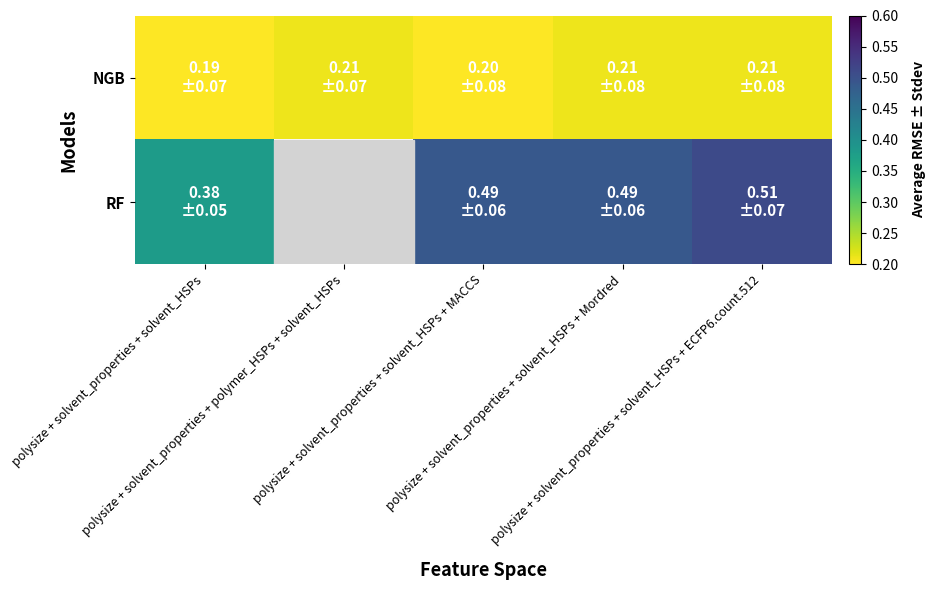

Is the value of NGB at polysize + solvent_properties + solvent_HSPs greater than the value of RF at polysize + solvent_properties + solvent_HSPs + MACCS?

No